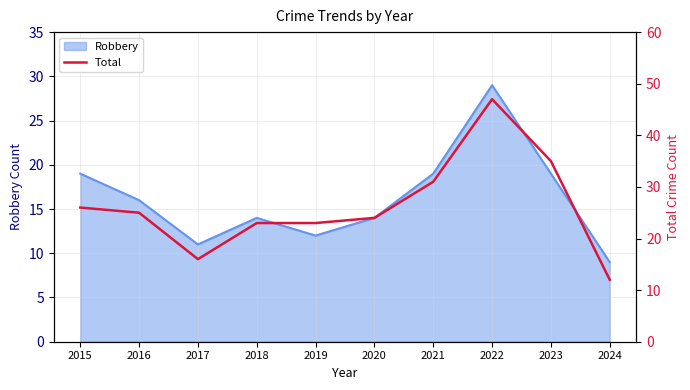

What is the maximum value for Robbery?

29